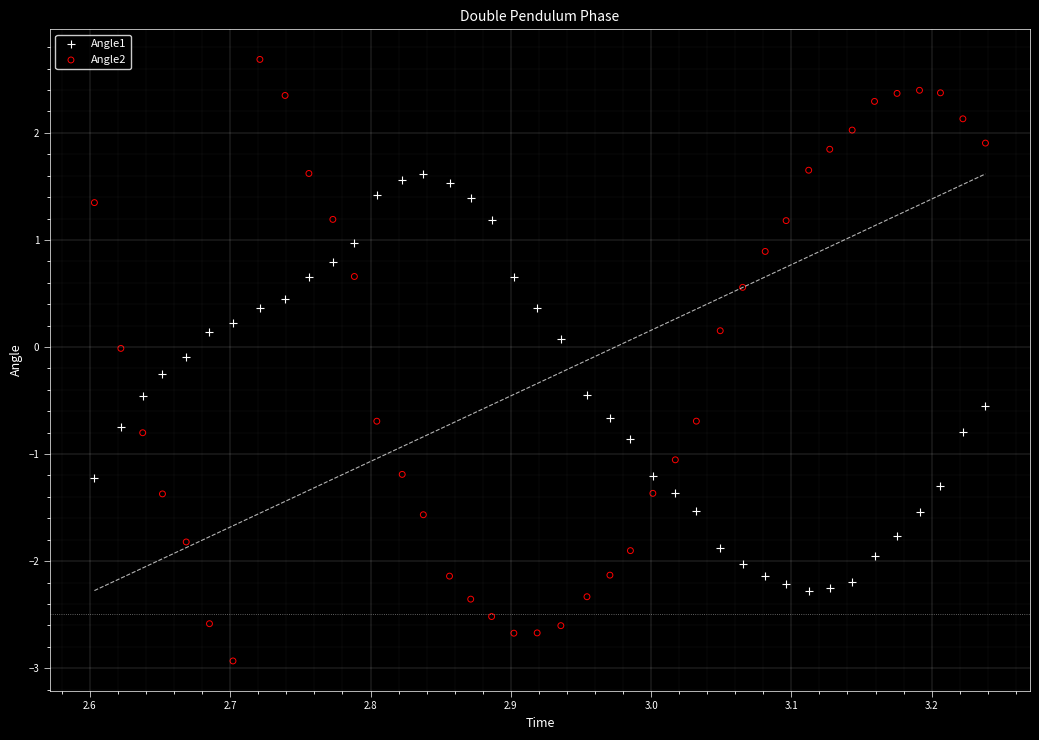

Which series contains the highest Y value?

Angle2